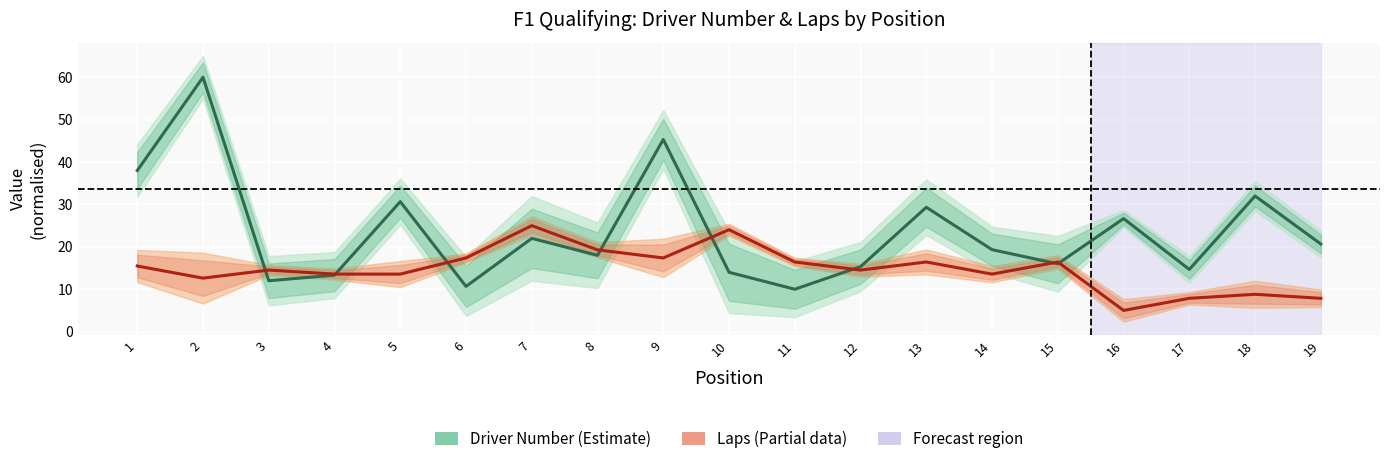

Rank the series by their maximum value, from lowest to highest.

Laps, Driver Number